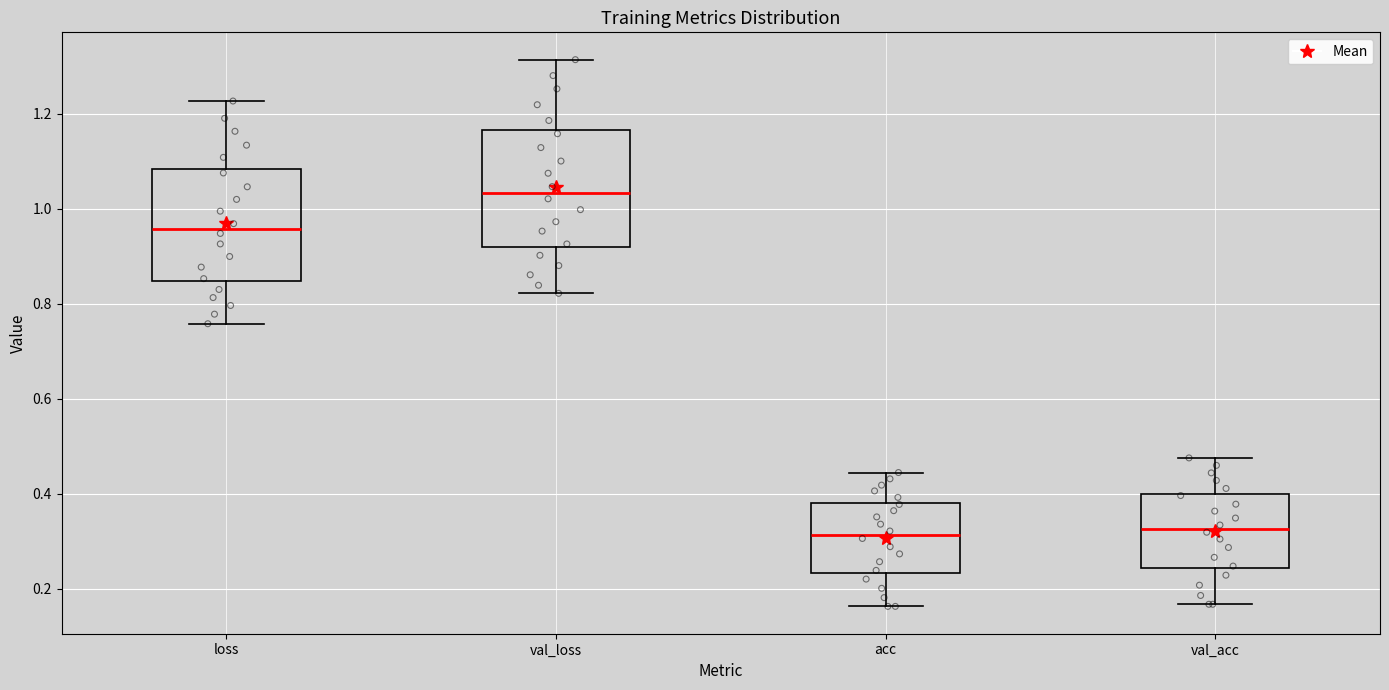

Which box's median line is the highest?

val_loss